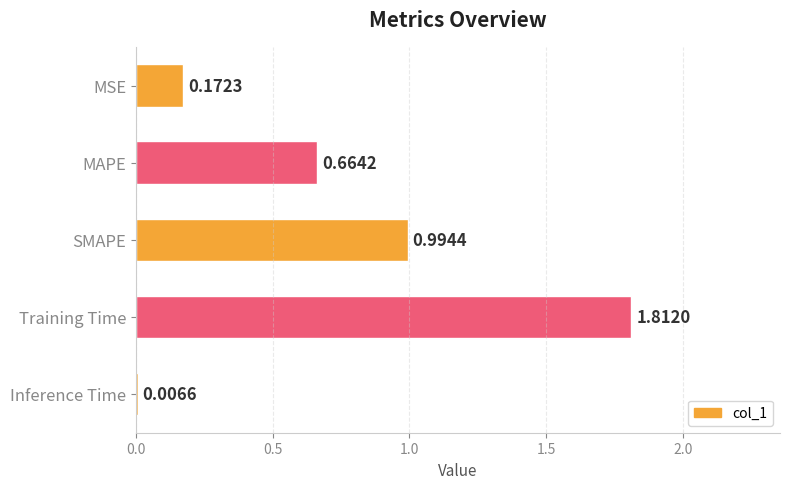

At which category does the chart reach its peak across all series?

Training Time